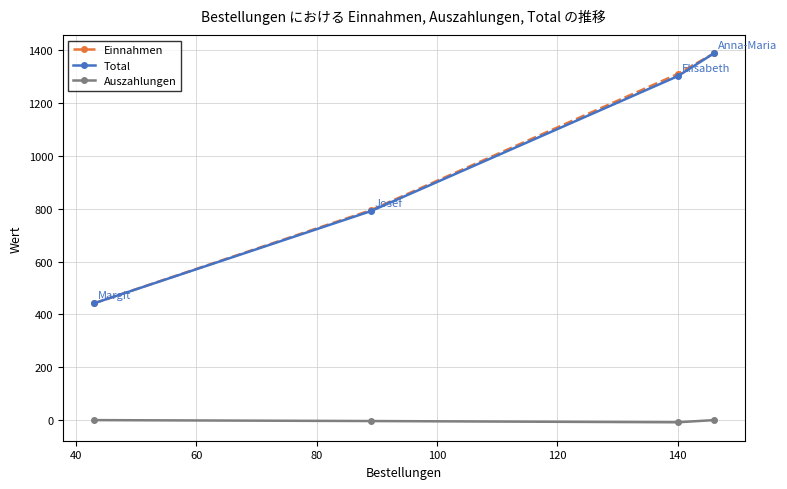

In Auszahlungen, how many points are lower than both neighbors (excluding endpoints)?

1